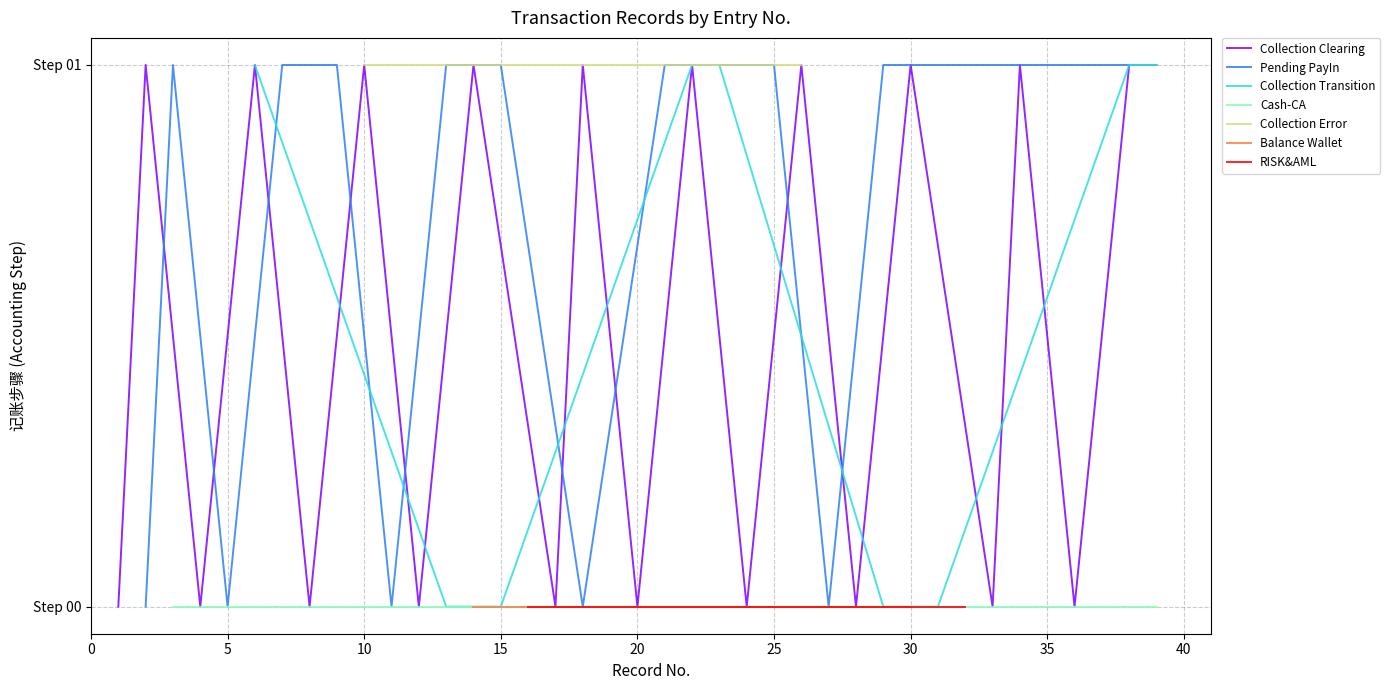

True or false: PayIn and Internal cross at least once.

False